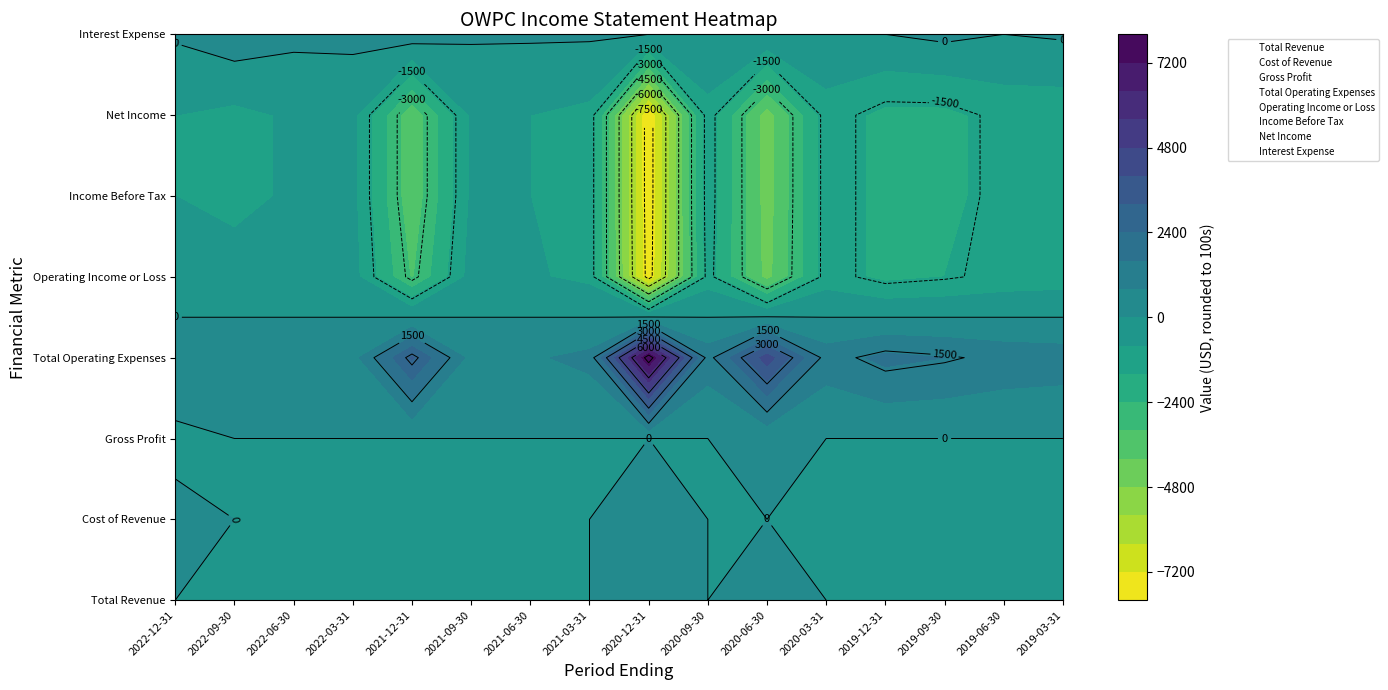

Which series has the widest spread of values?

Total Operating Expenses